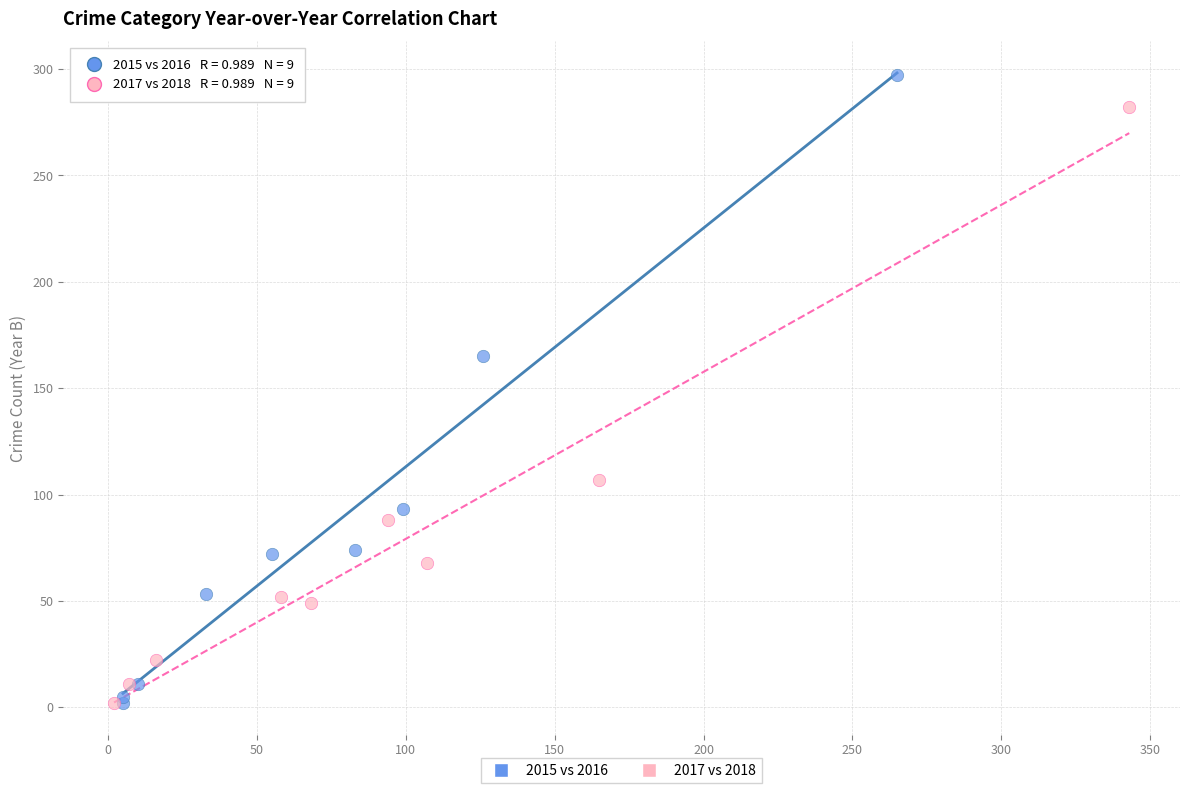

Which series has the largest Y range (max minus min)?

2015 vs 2016